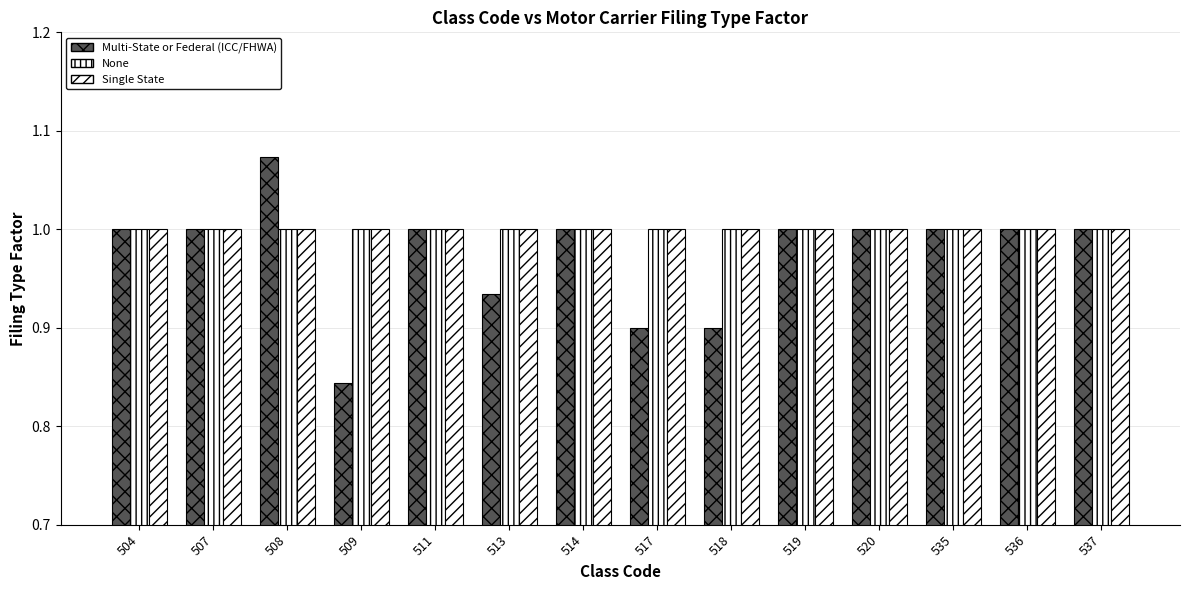

How many Multi-State or Federal (ICC/FHWA) values are between 0 and 1?

13